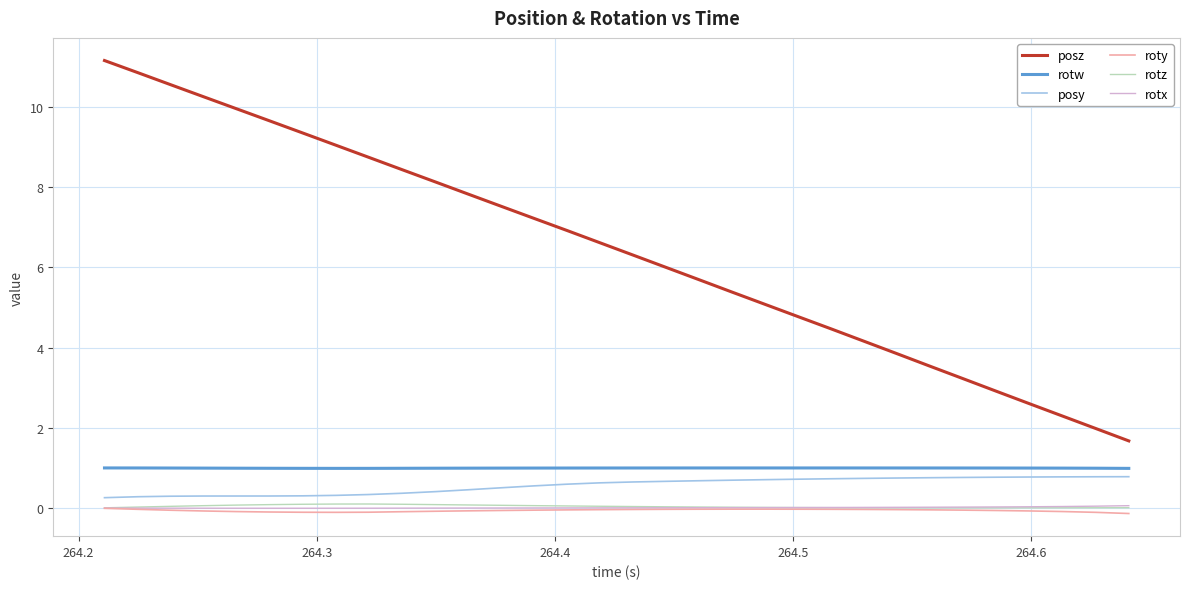

True or false: posz and rotw intersect in this chart.

False